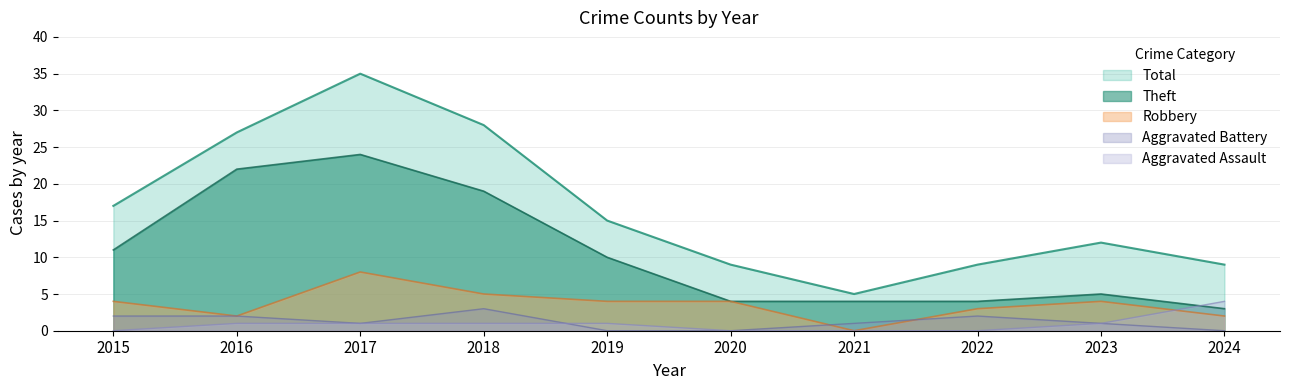

Which series changed the most between 2015 and 2022?

Total